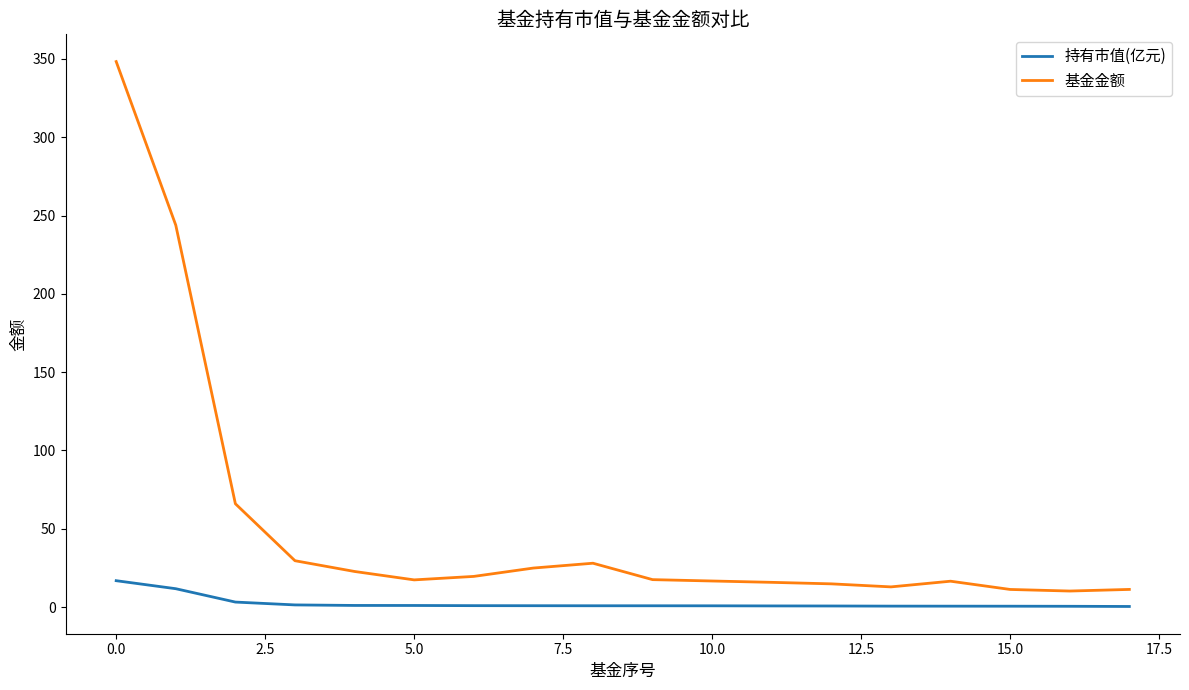

True or false: 持有市值(亿元) and 基金金额 cross at least once.

False